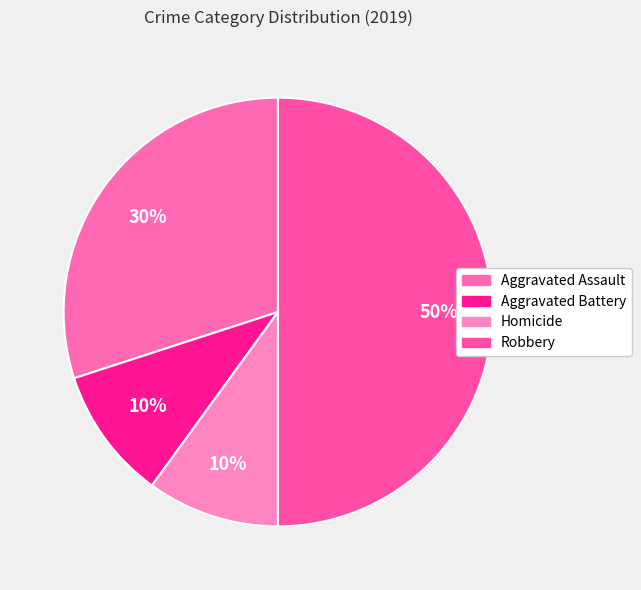

Which slice is the smallest?

Aggravated Battery